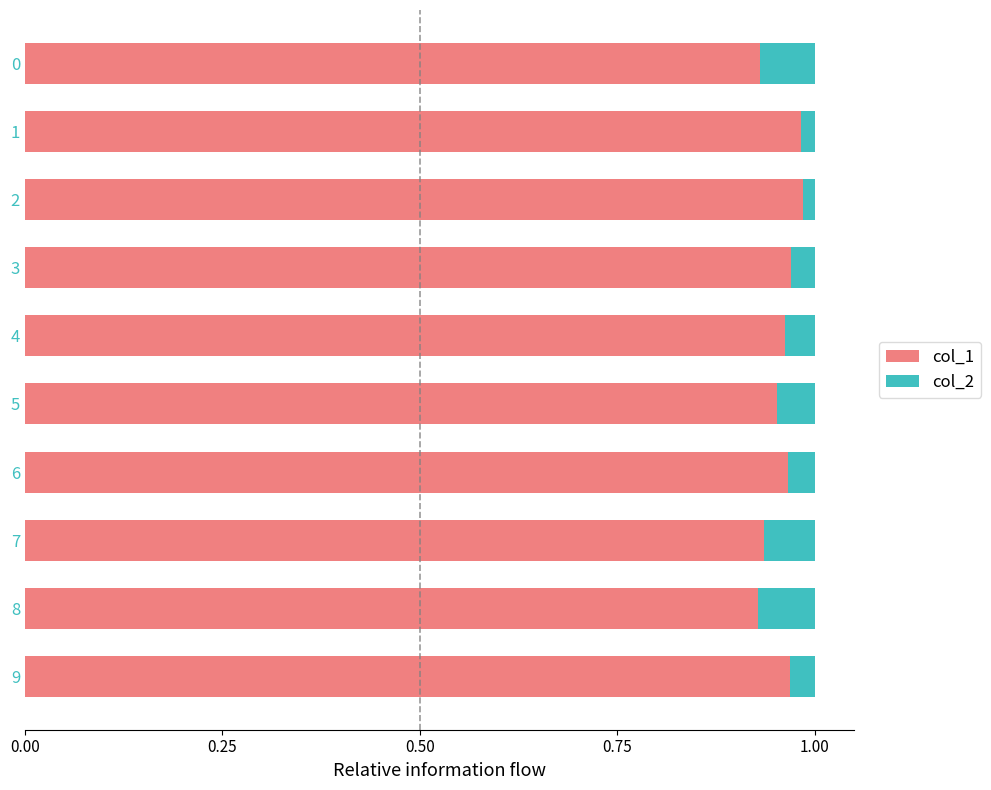

Count the number of data series in this chart.

2